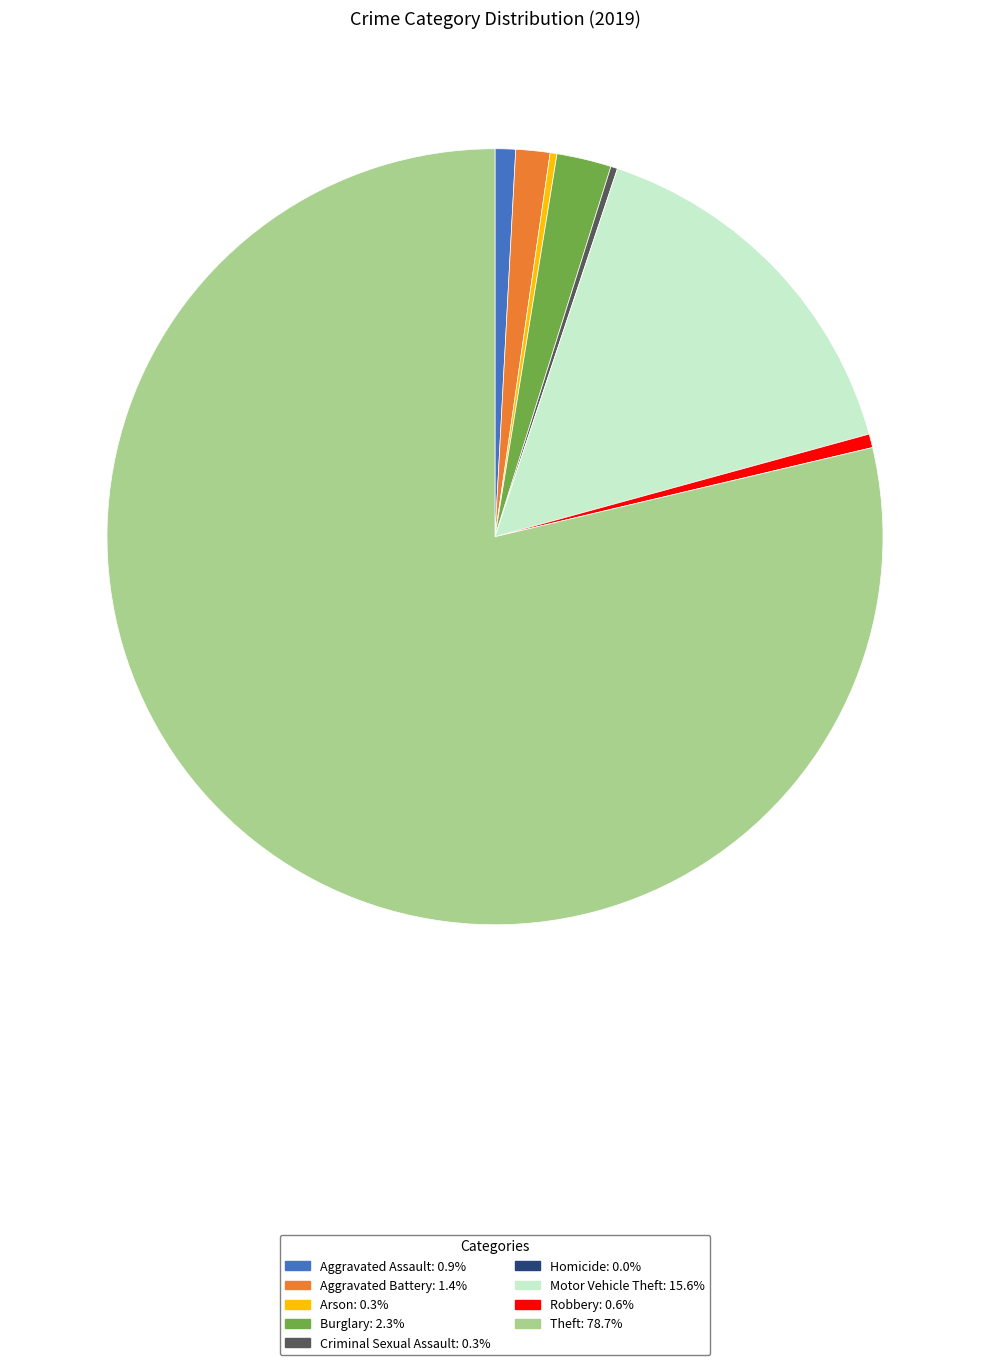

Is there any slice that represents more than half of the pie?

Yes